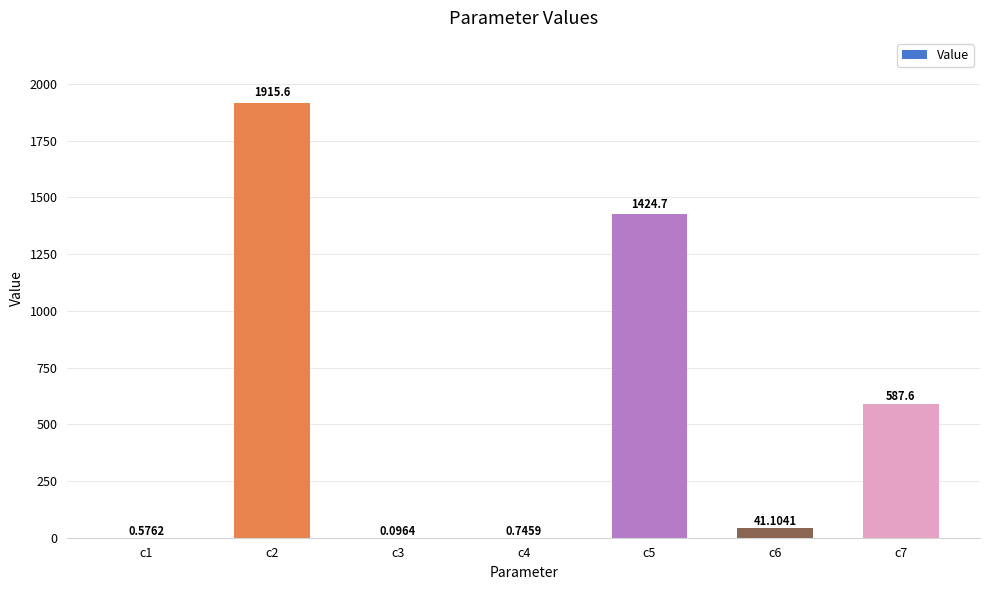

The chart shows a value of 1262.6 at c2. True or false?

False